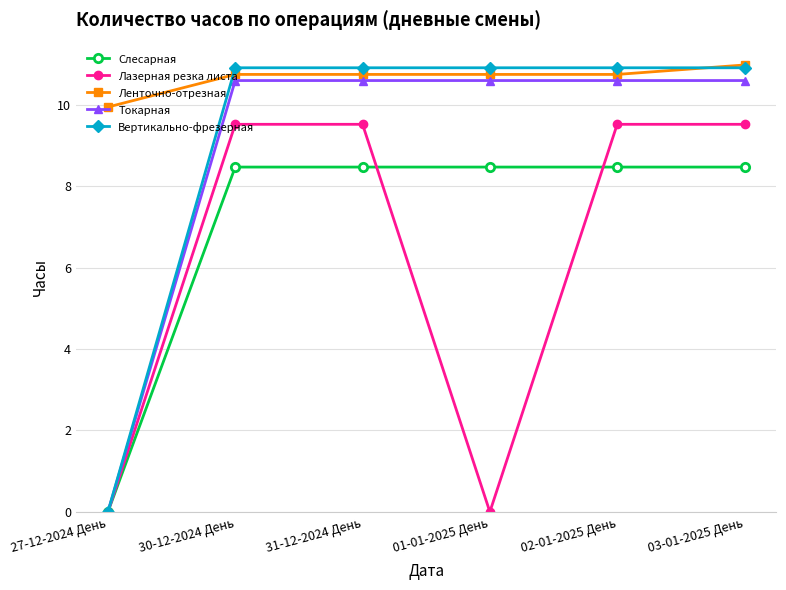

Is the value of Вертикально-фрезерная at 30-12-2024 День greater than the value of Слесарная at 03-01-2025 День?

Yes